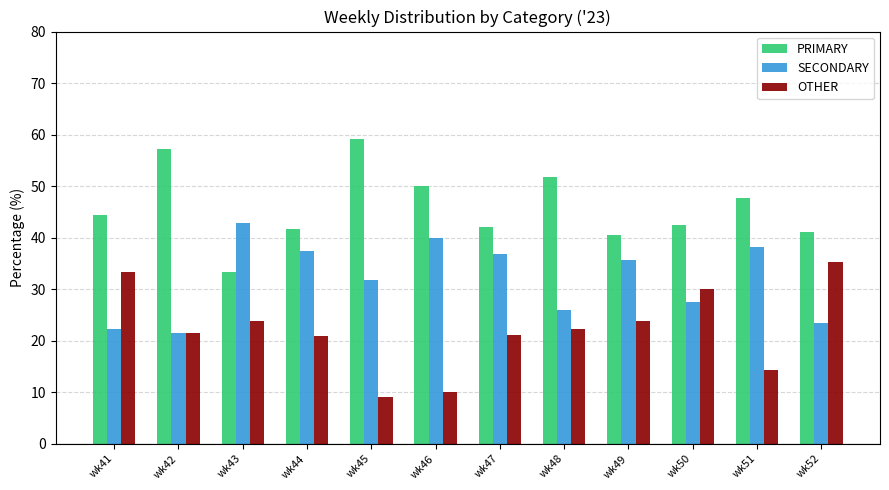

What is the highest value of the OTHER series?

35.3